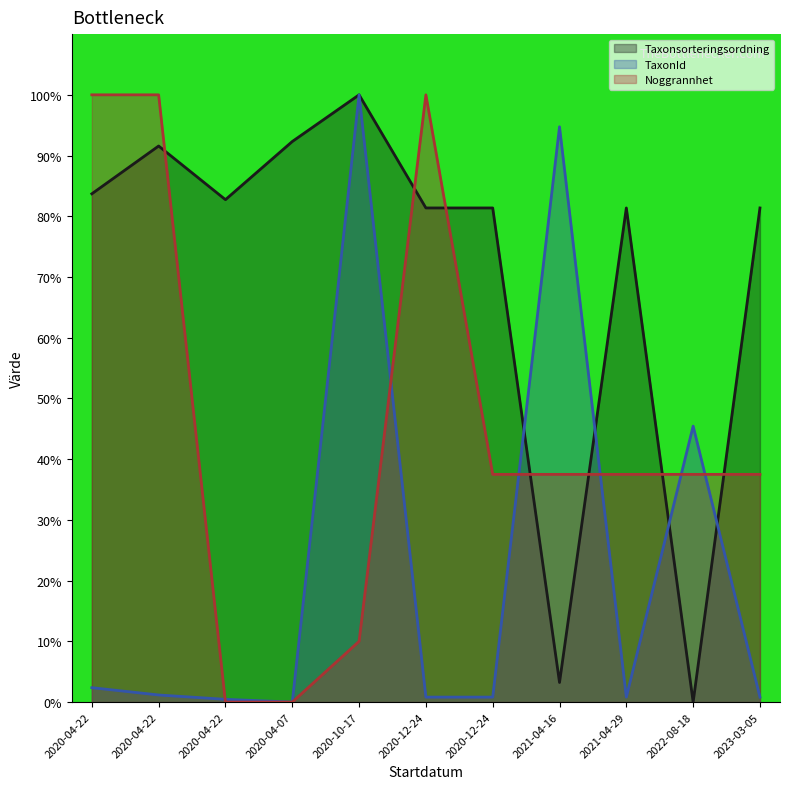

Which series changed the most between 2020-04-22 and 2020-12-24?

Taxonsorteringsordning